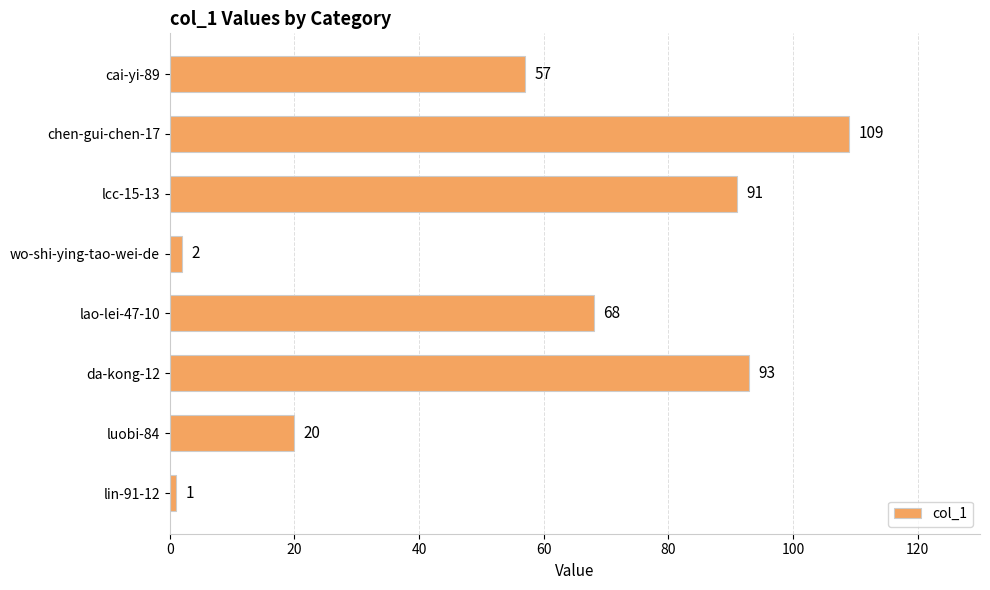

What is the average value?

55